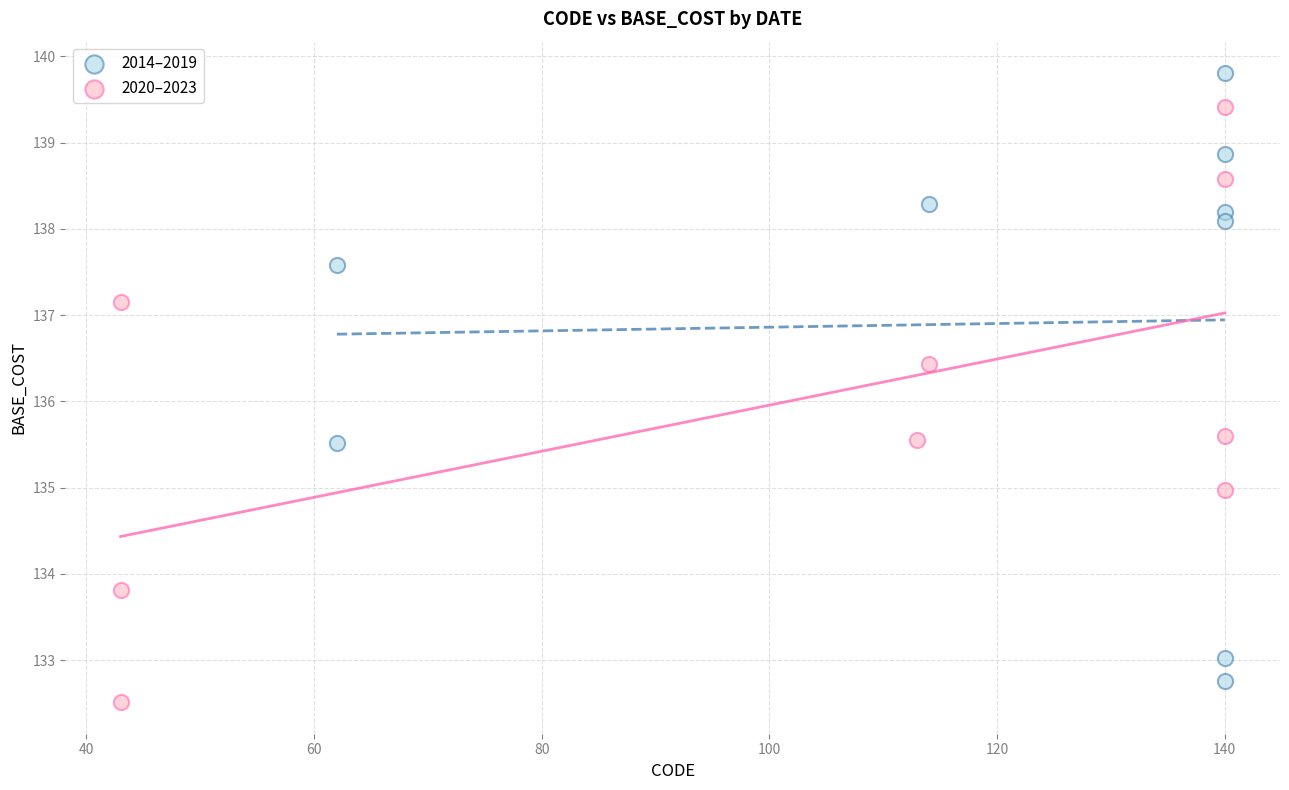

Which series contains the highest Y value?

2014–2019